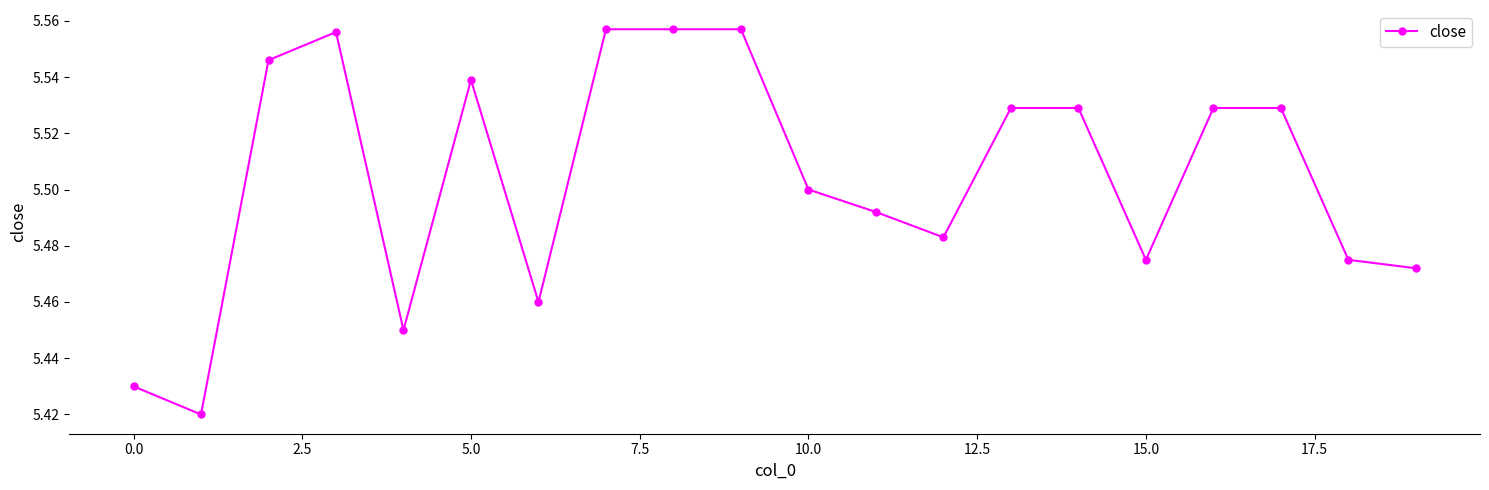

True or false: the data has more than 0 interior local peaks.

True